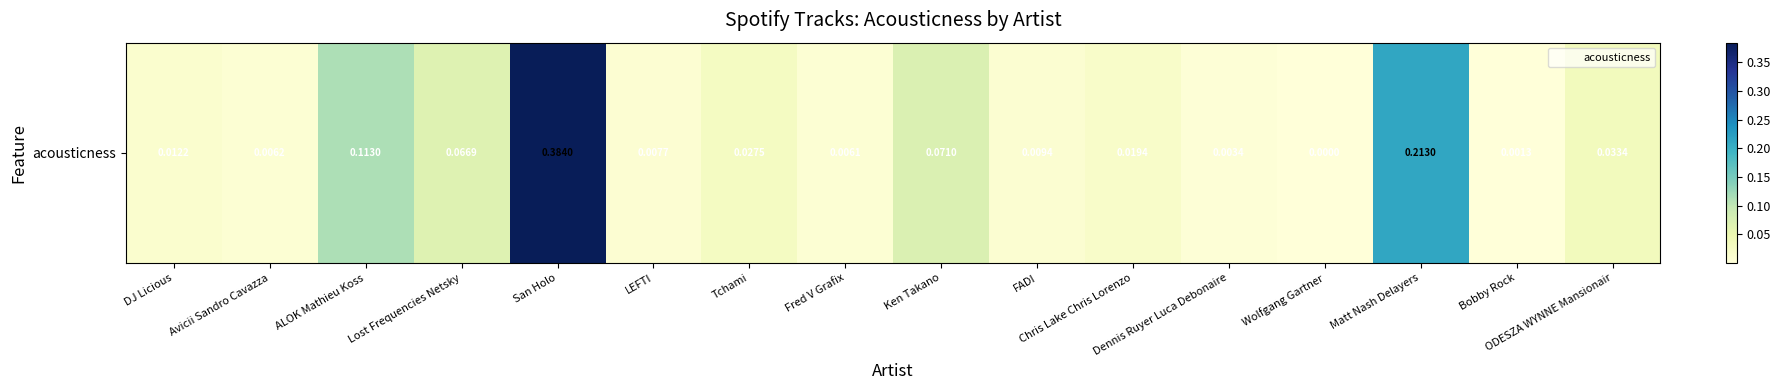

The chart shows a value of 0.1 at Lost Frequencies Netsky. True or false?

True